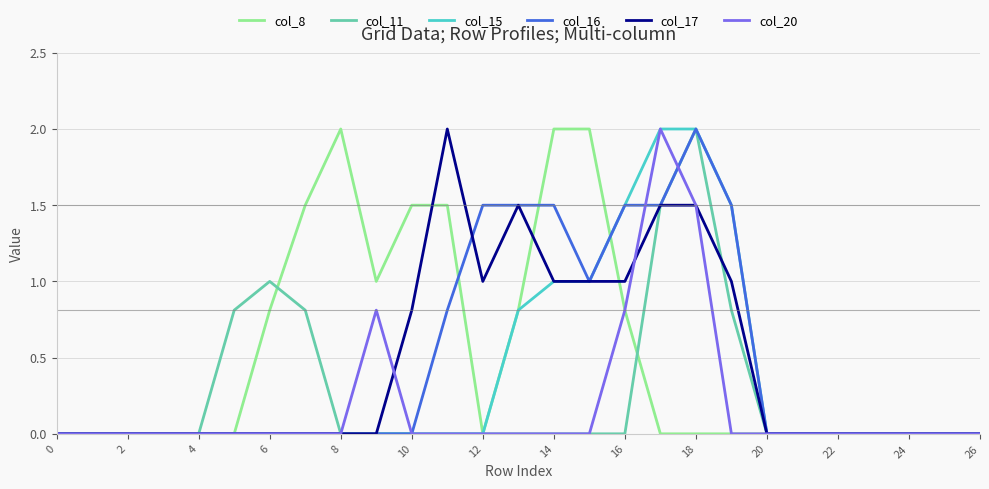

What is the greatest value displayed?

2.0